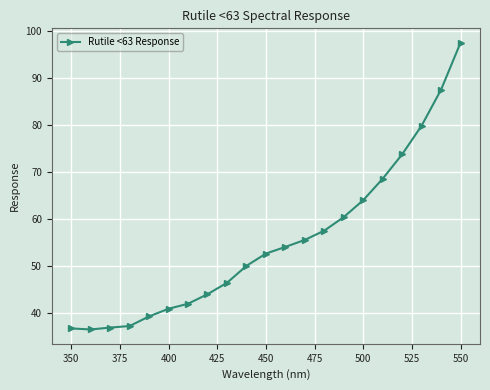

What is the difference between the maximum and minimum values?

60.9